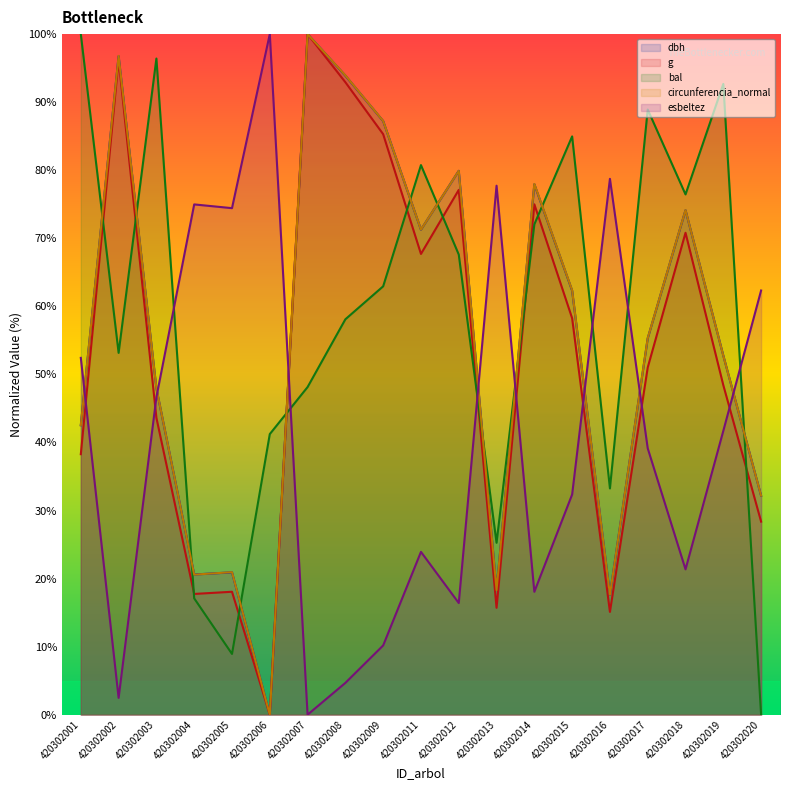

What is the difference between the circunferencia_normal values at 420302011 and 420302001?

28.7